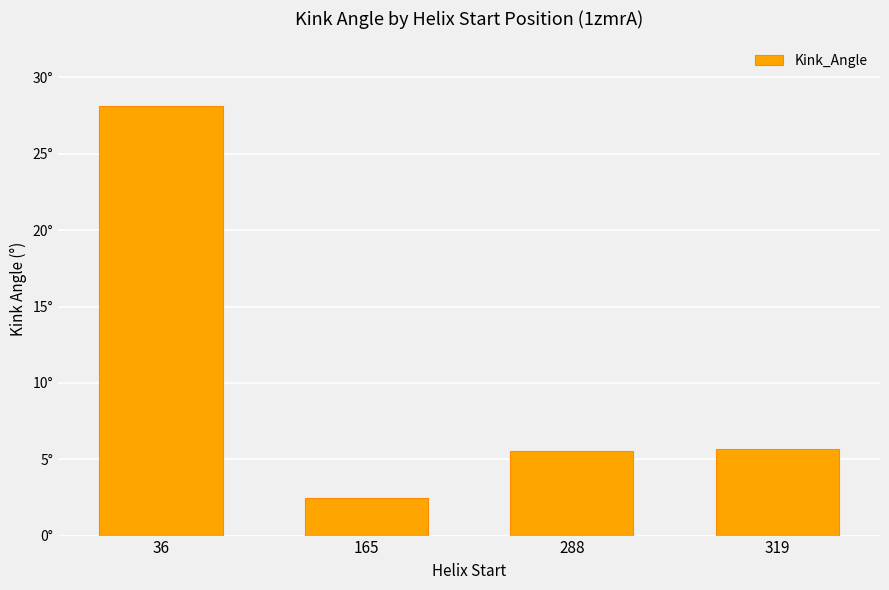

True or false: the data shows 5.6 at 319.

True